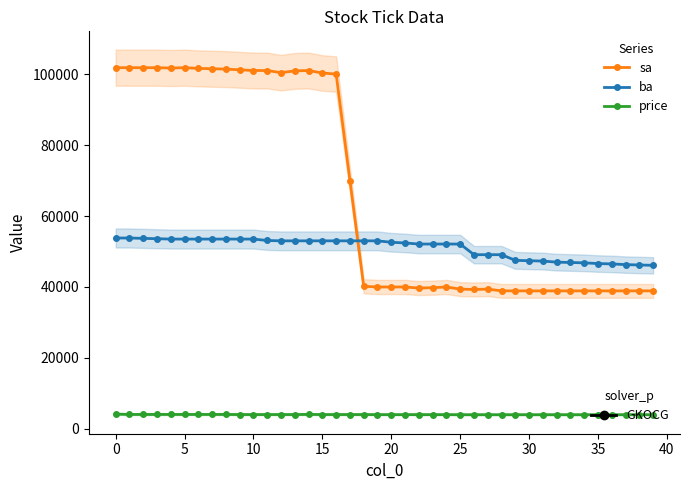

What is the average value of the sa series?

66390